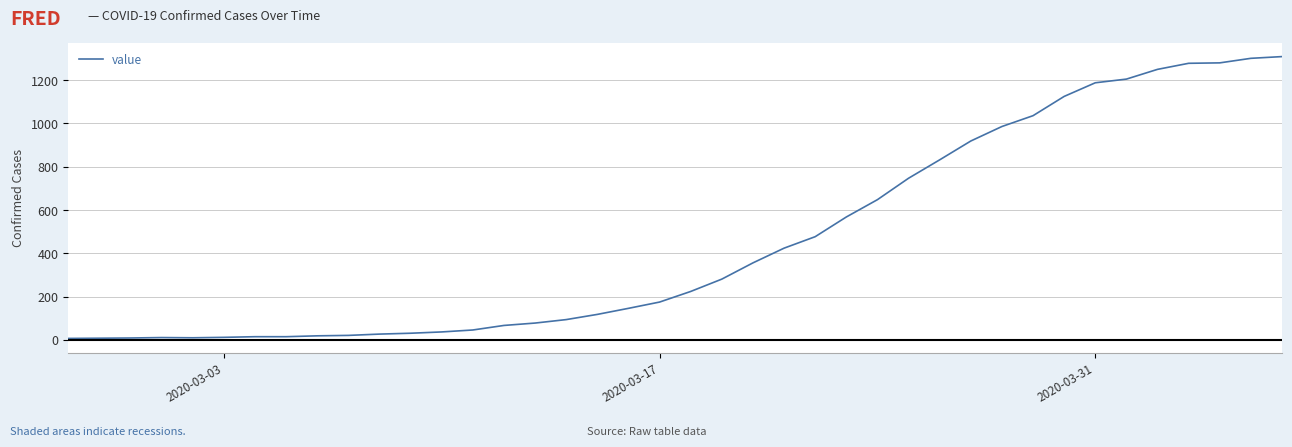

What is the maximum value shown in the chart?

1309